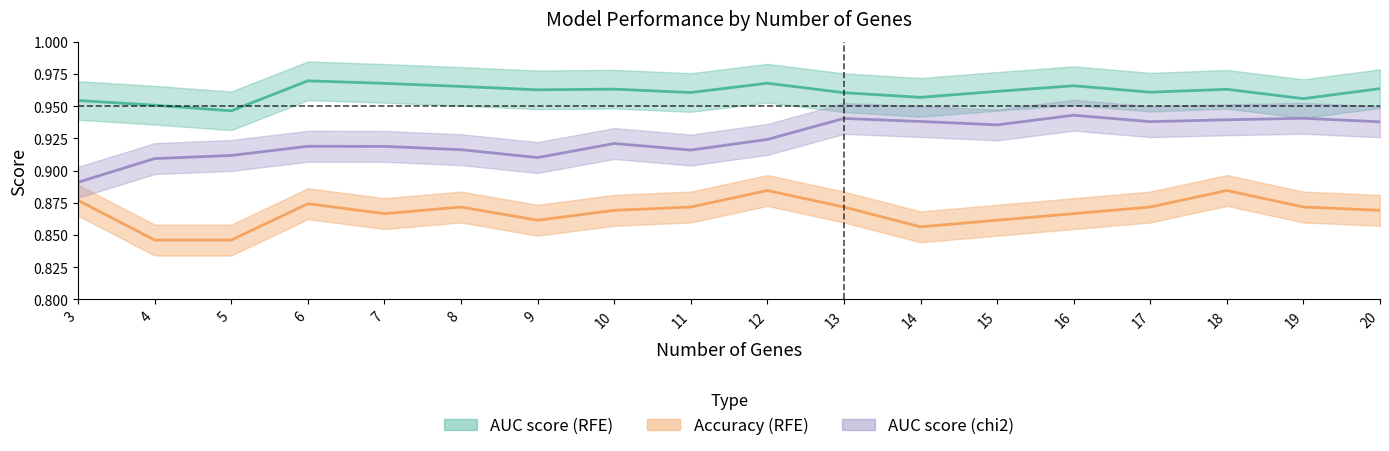

List the labels in order of Average accuracy (RFE) value, largest first.

18, 12, 3, 6, 8, 11, 13, 17, 19, 10, 20, 7, 16, 9, 15, 14, 4, 5